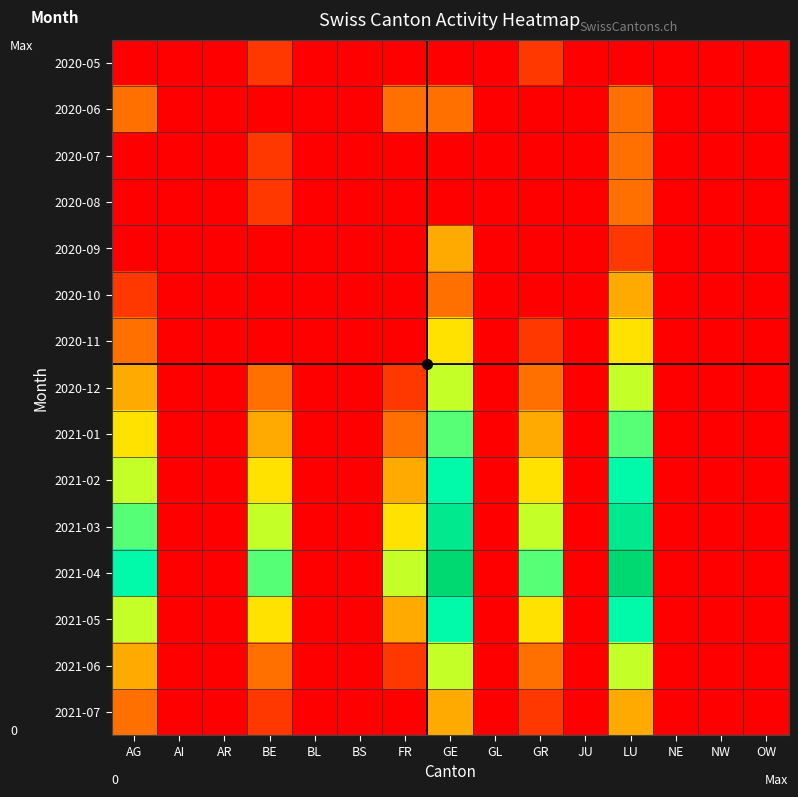

What is the greatest value displayed?

9